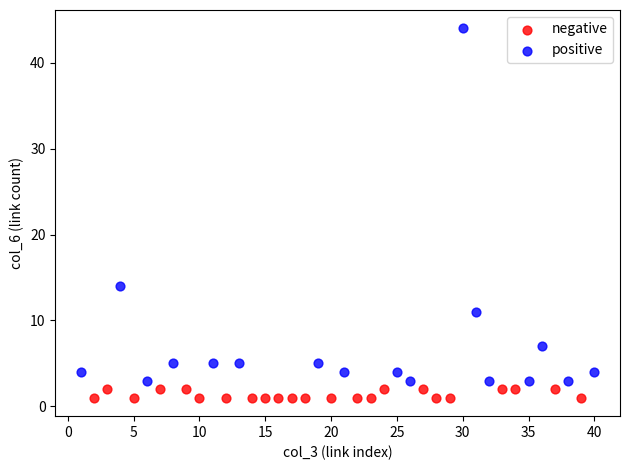

Which series contains the highest Y value?

positive